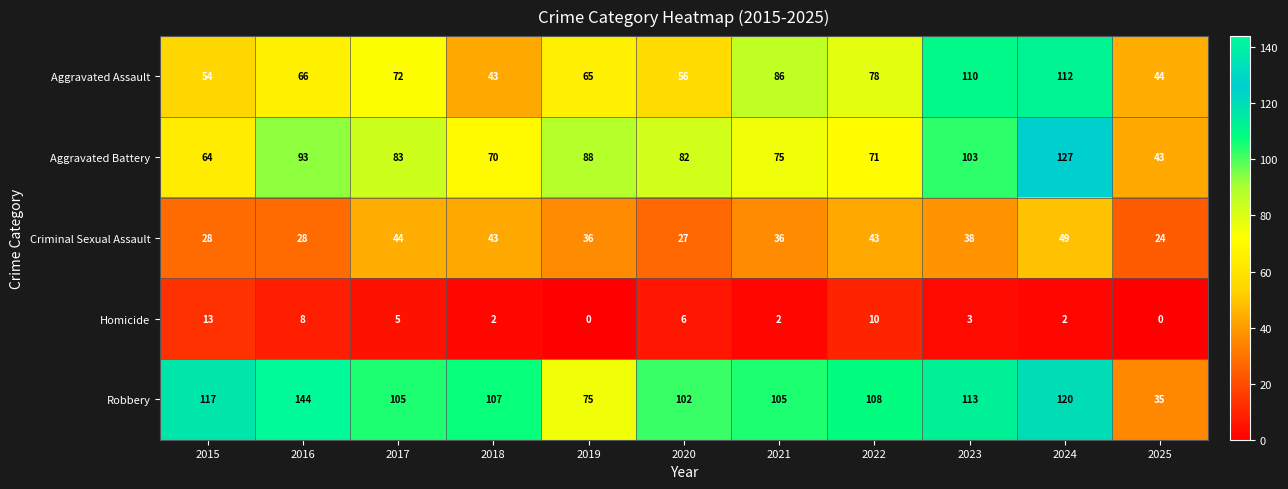

Between 2017 and 2021, which series saw the biggest shift?

Aggravated Assault